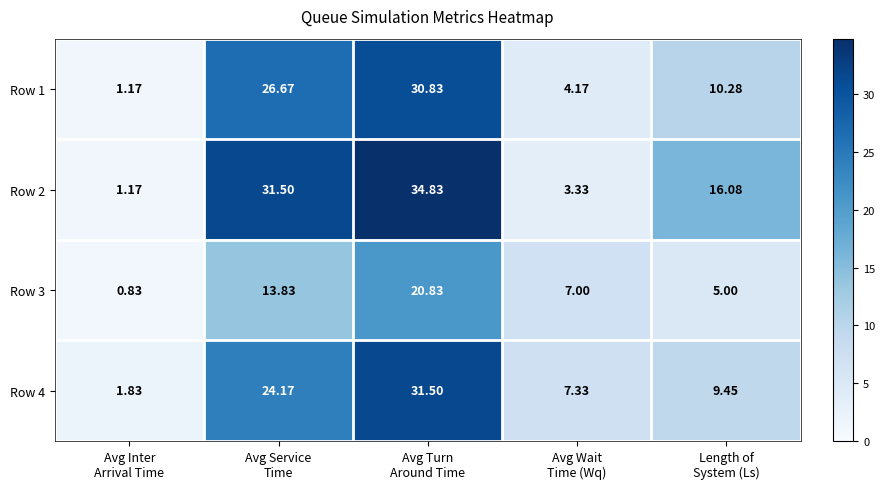

How many series are shown in this chart?

4